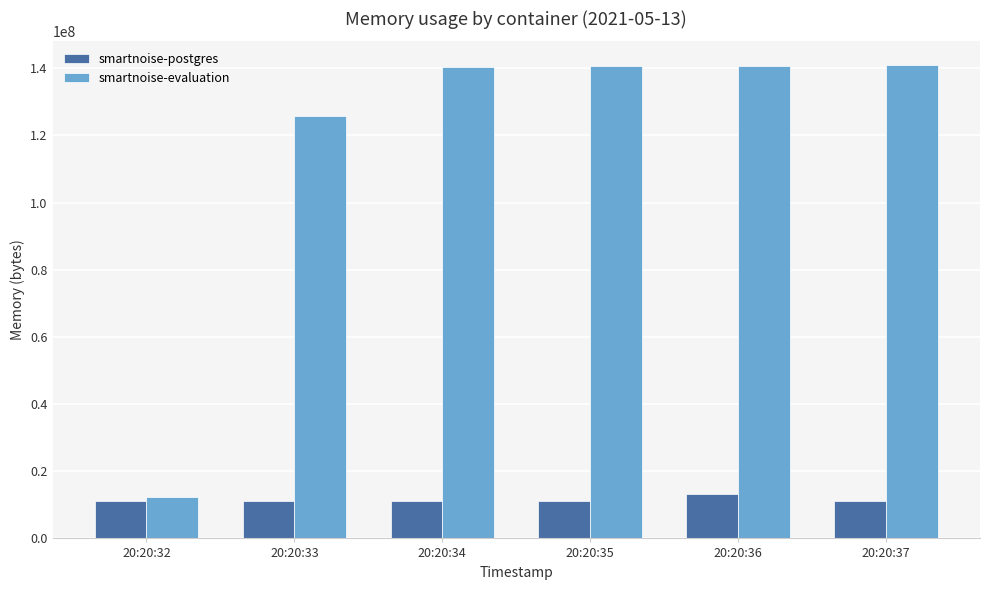

What is the difference between the highest and lowest values at 20:20:33?

114597888